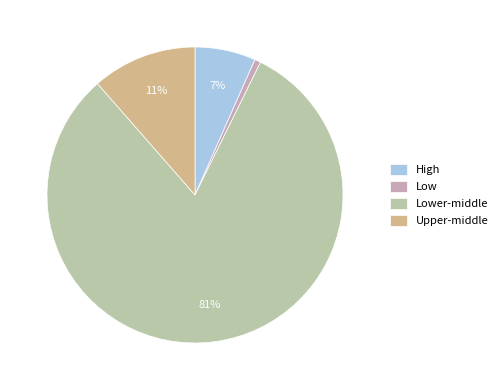

Combined, do Lower-middle and Upper-middle account for over 50%?

Yes